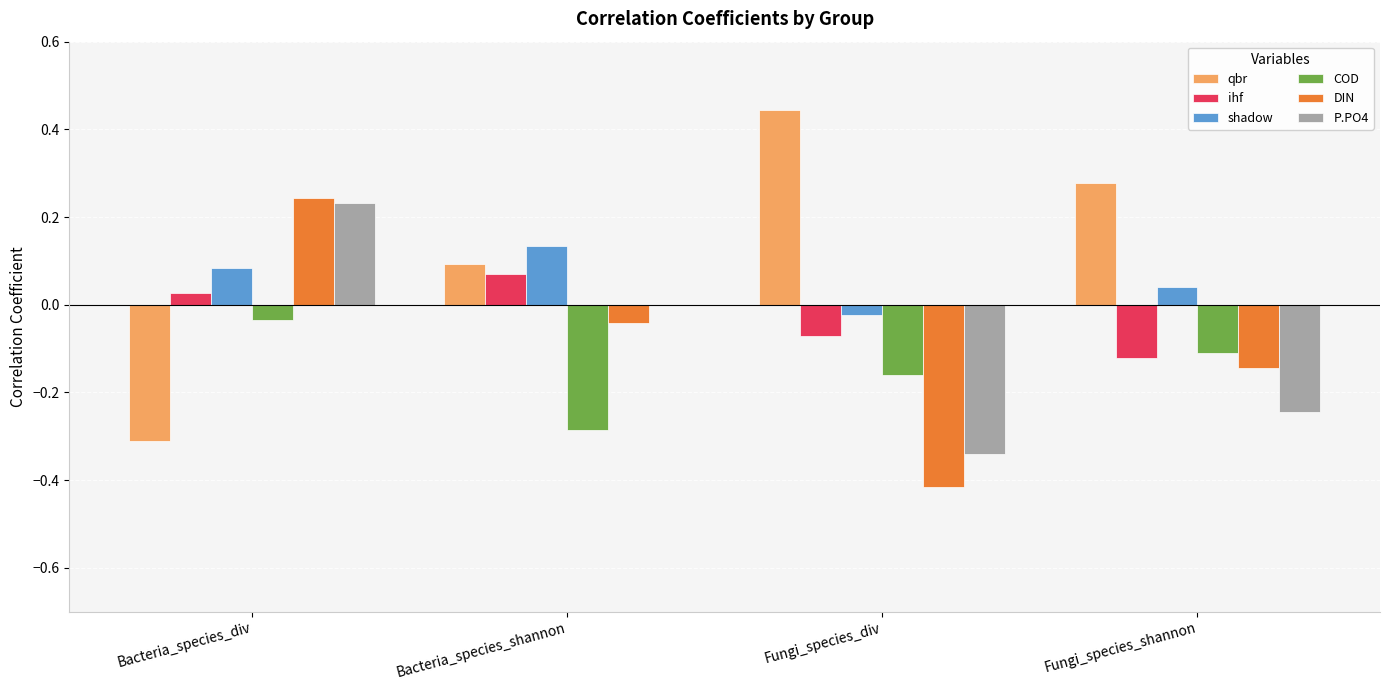

Which category has the highest value in the COD series?

Bacteria_species_div